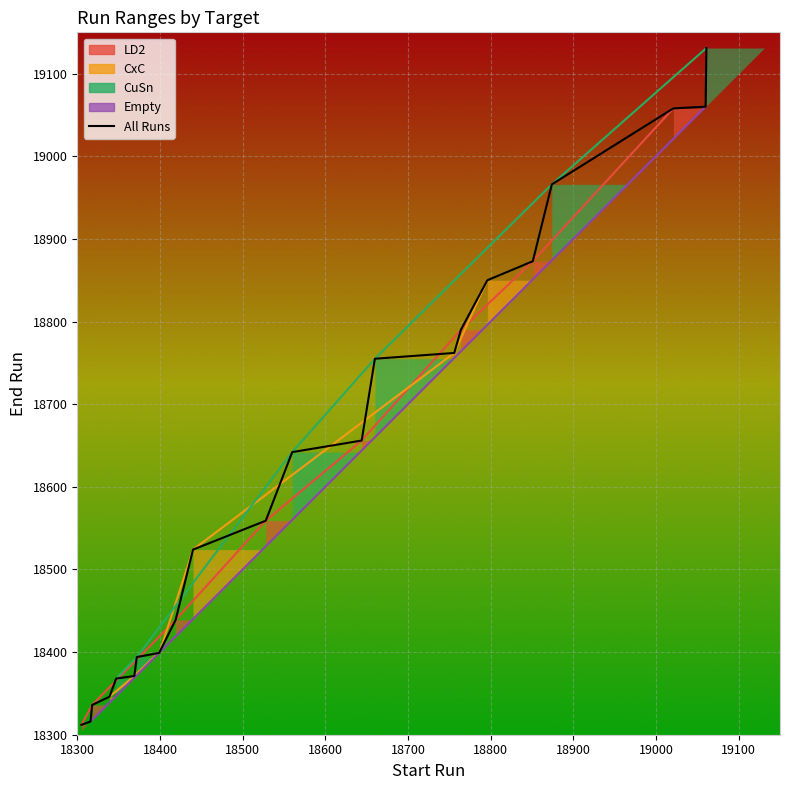

What is the difference between the second highest and minimum values?

748